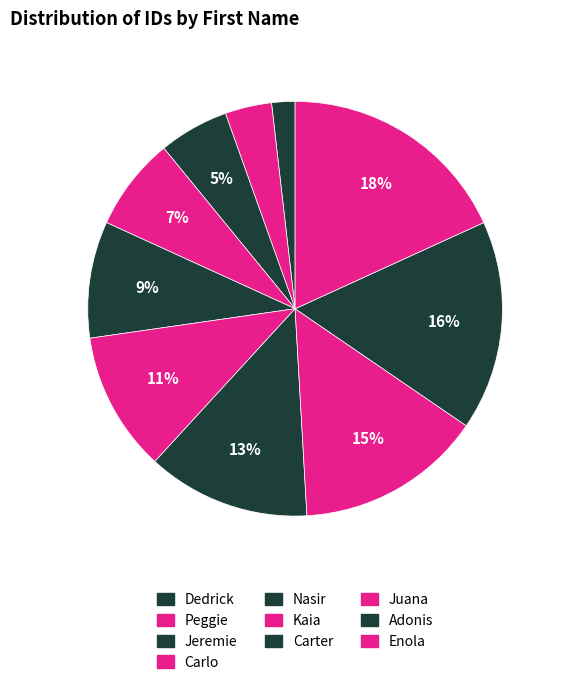

Count the number of slices in the pie.

10